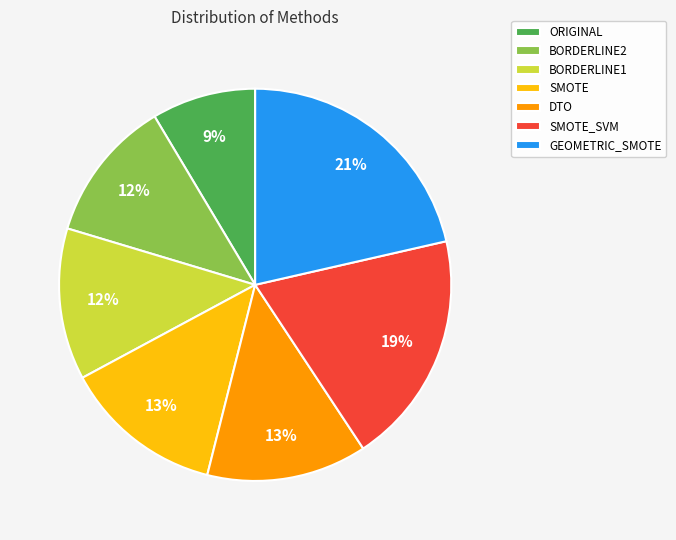

How many slices are in this pie chart?

7